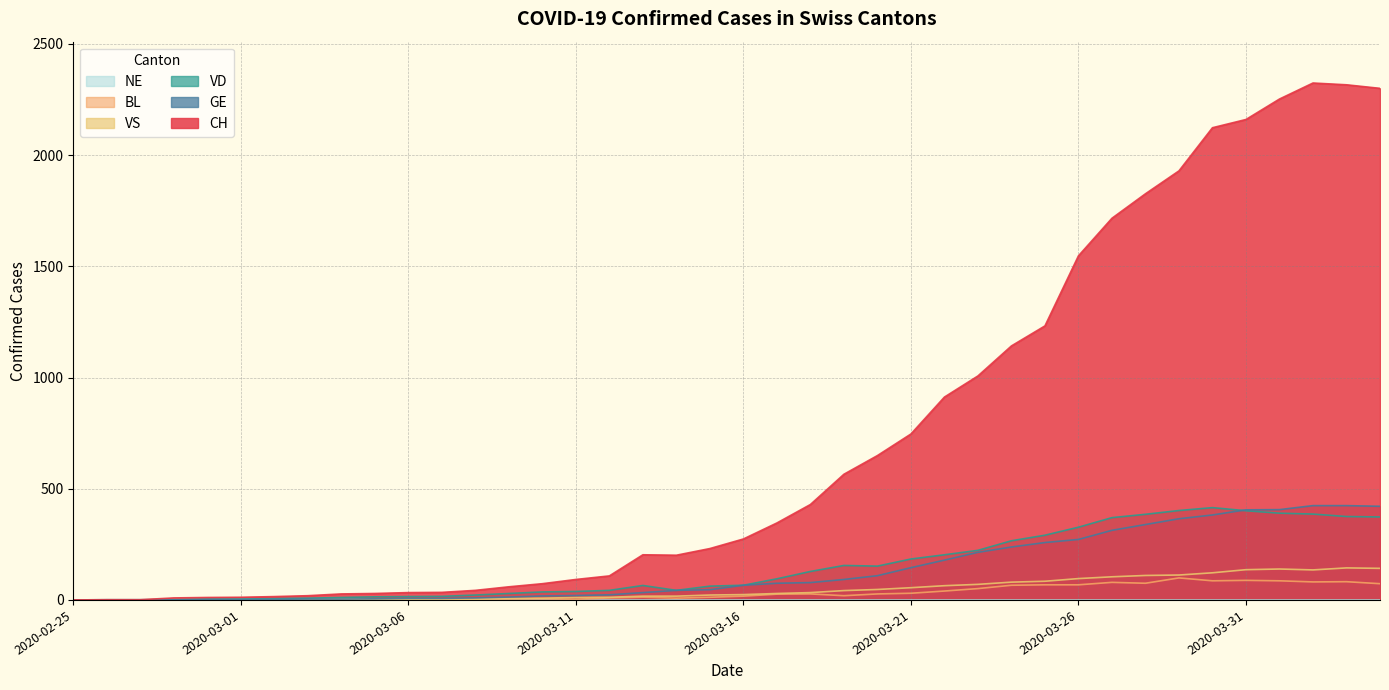

Where does the VS series first go above 24?

2020-03-17